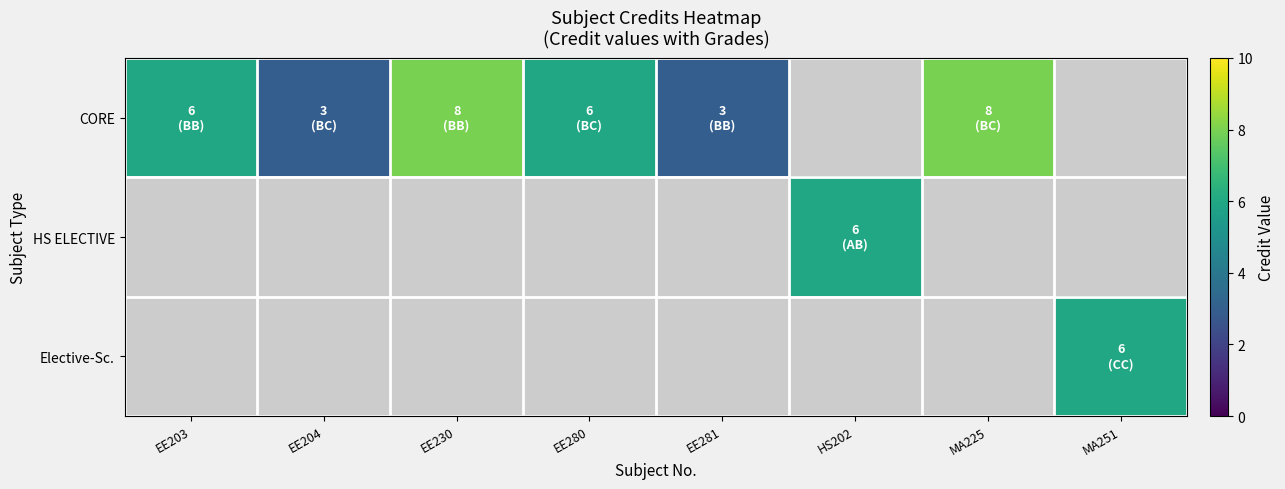

Which series changed the most between EE280 and EE281?

CORE